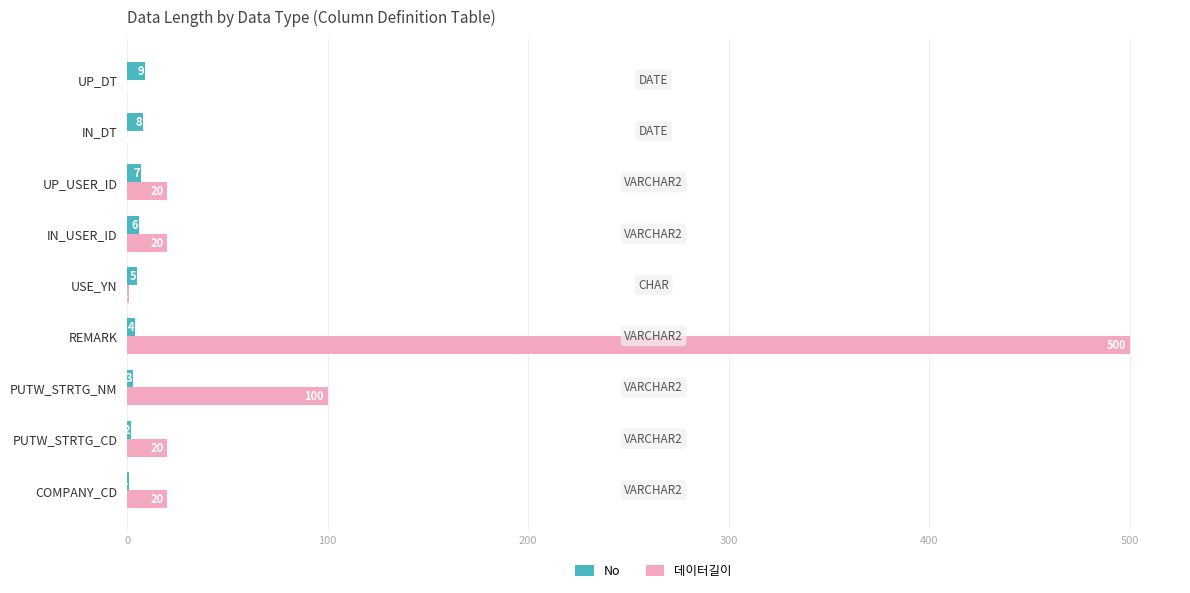

True or false: 데이터길이 has a value of -326 at IN_DT.

False